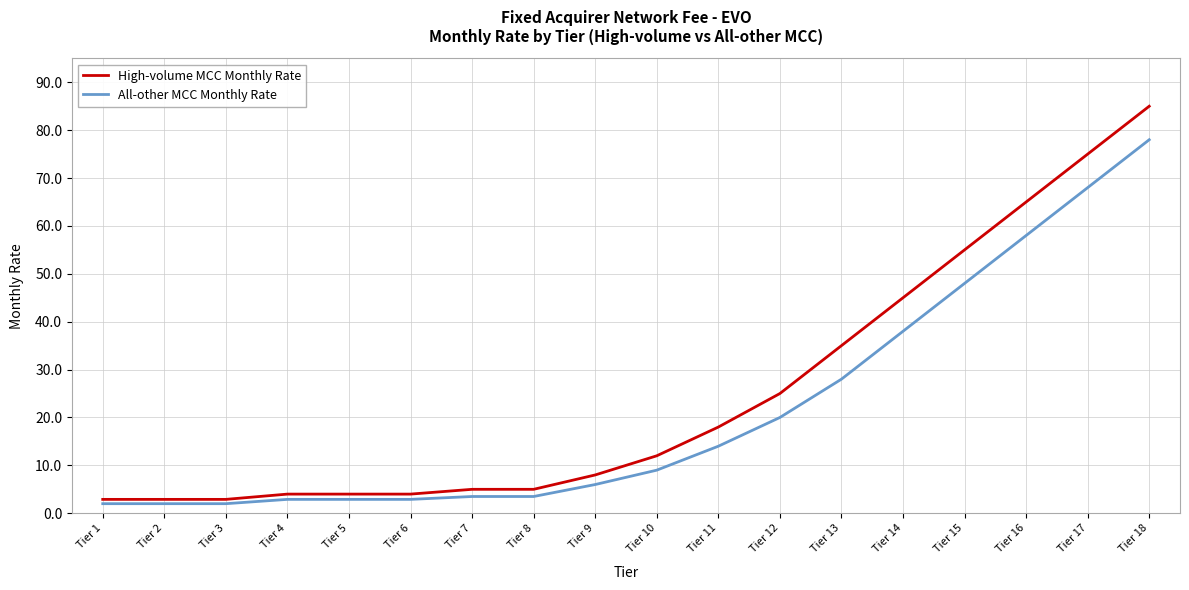

Reading right to left, transcribe all the data shown in this chart.

High-volume MCC Monthly Rate: Tier 18=85.0	Tier 17=75.0	Tier 16=65.0	Tier 15=55.0	Tier 14=45.0	Tier 13=35.0	Tier 12=25.0	Tier 11=18.0	Tier 10=12.0	Tier 9=8.0	Tier 8=5.0	Tier 7=5.0	Tier 6=4.0	Tier 5=4.0	Tier 4=4.0	Tier 3=2.9	Tier 2=2.9	Tier 1=2.9
All-other MCC Monthly Rate: Tier 18=78.0	Tier 17=68.0	Tier 16=58.0	Tier 15=48.0	Tier 14=38.0	Tier 13=28.0	Tier 12=20.0	Tier 11=14.0	Tier 10=9.0	Tier 9=6.0	Tier 8=3.5	Tier 7=3.5	Tier 6=2.9	Tier 5=2.9	Tier 4=2.9	Tier 3=2.0	Tier 2=2.0	Tier 1=2.0